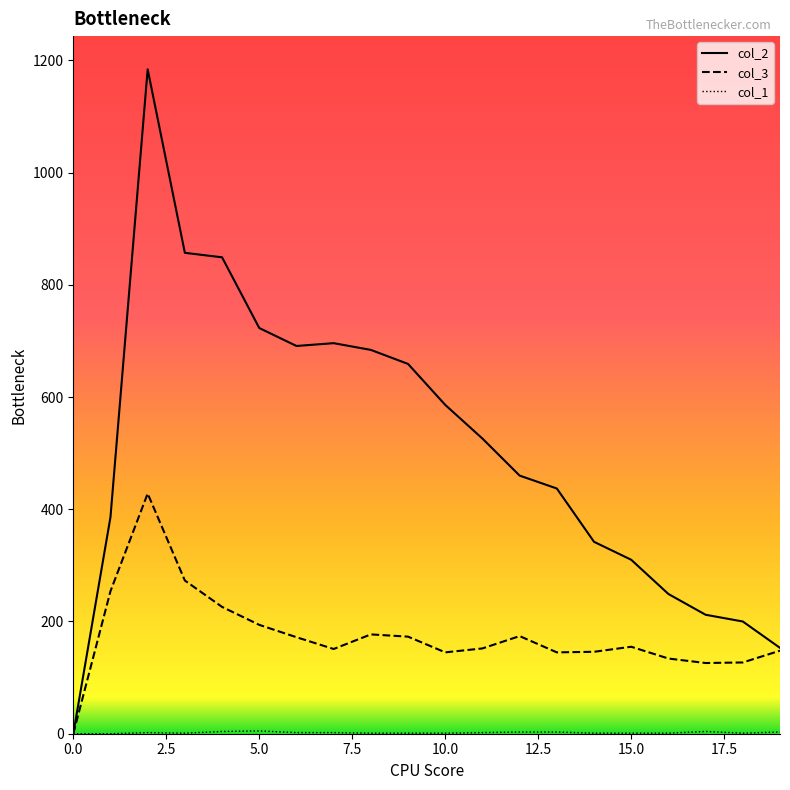

How many values in col_2 are above zero?

19